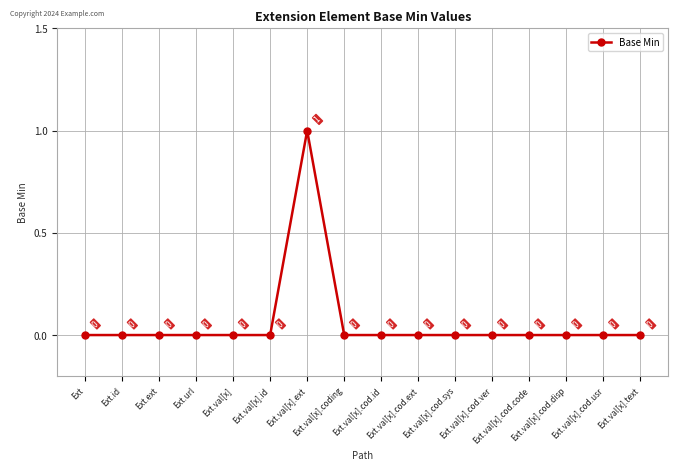

Reading right to left, list all the values displayed in this chart.

0	0	0	0	0	0	0	0	0	1	0	0	0	0	0	0